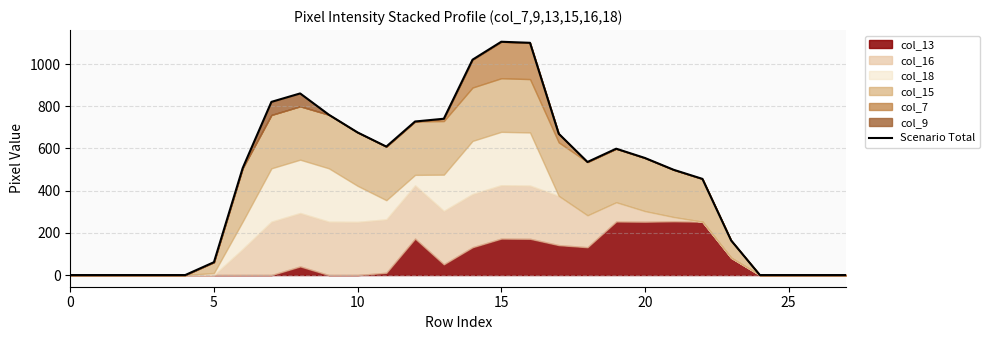

What is the change in value from 10 to 18?

-140